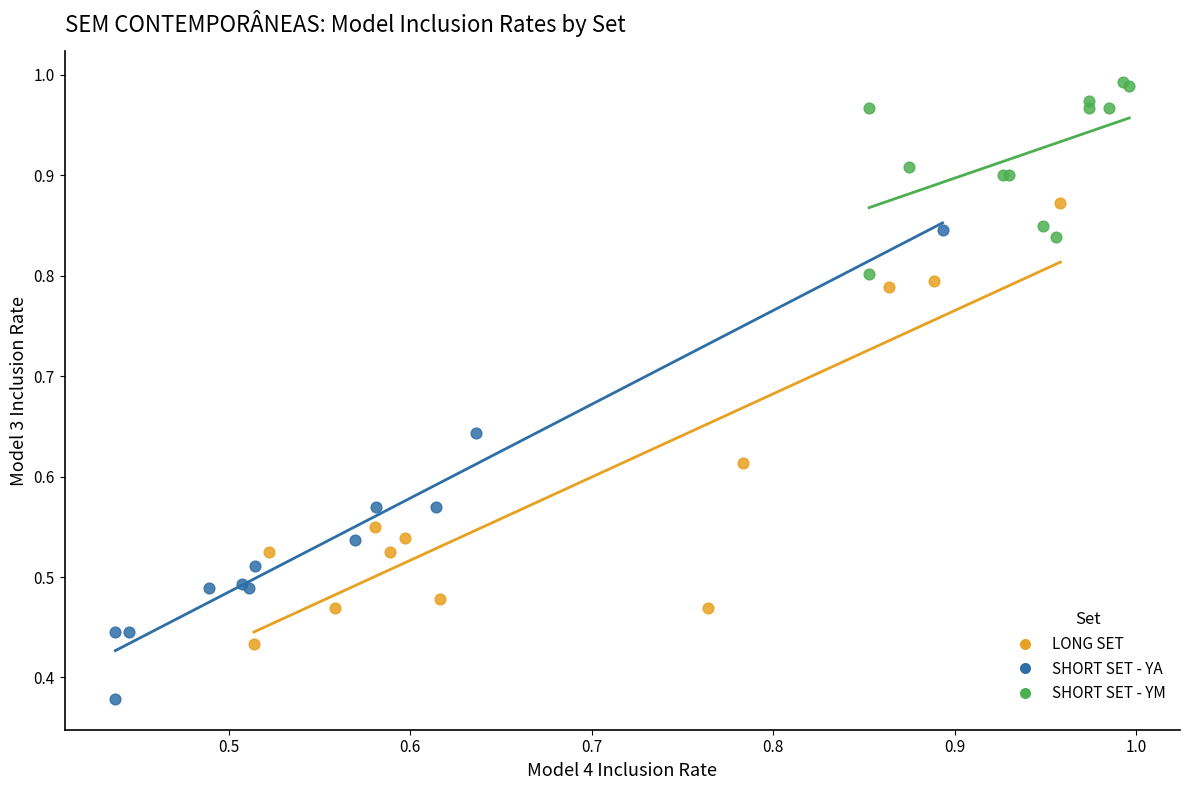

Which series has the largest Y range (max minus min)?

SHORT SET - YA